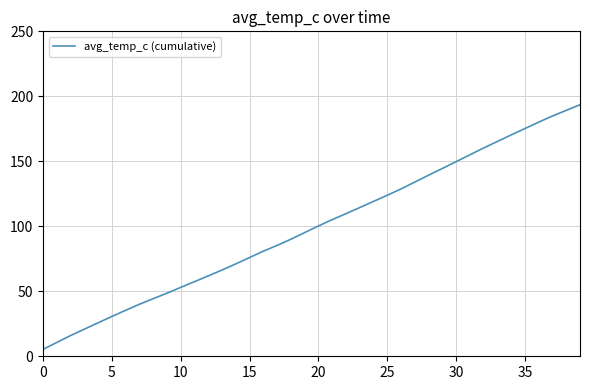

Reading left to right, transcribe all the data shown in this chart.

5.3	10.6	15.9	20.8	25.8	30.6	35.4	40.0	44.3	48.5	53.0	57.4	61.8	66.4	71.1	75.9	80.9	85.3	90.0	95.1	100.3	105.1	109.7	114.4	119.1	123.8	128.7	134.0	139.3	144.5	149.7	155.0	160.2	165.3	170.3	175.2	180.2	184.8	189.2	193.5